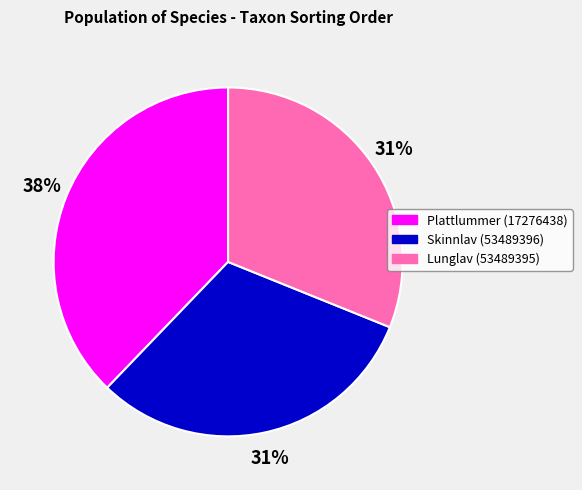

To the nearest percent, what portion does Skinnlav (53489396) represent?

31%